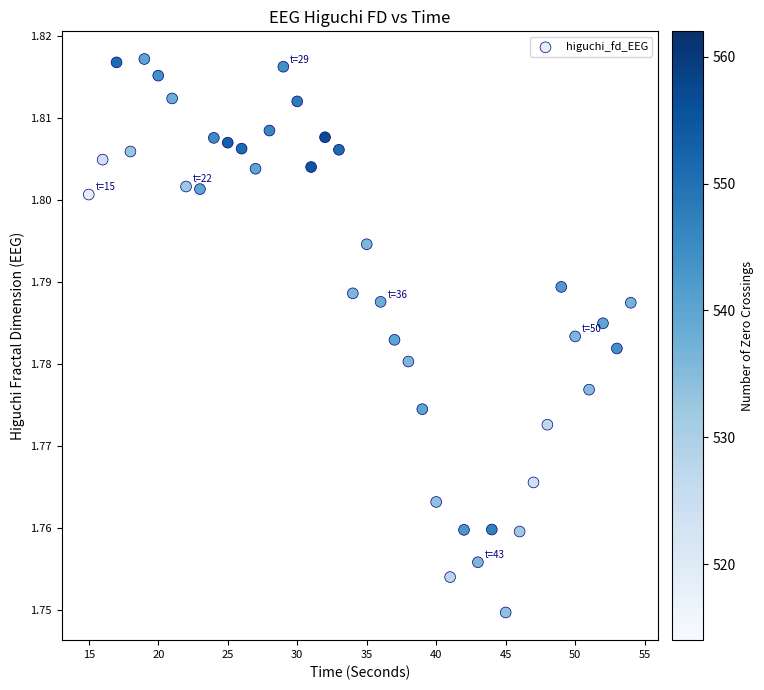

What is the range of X values (max minus min)?

39.0